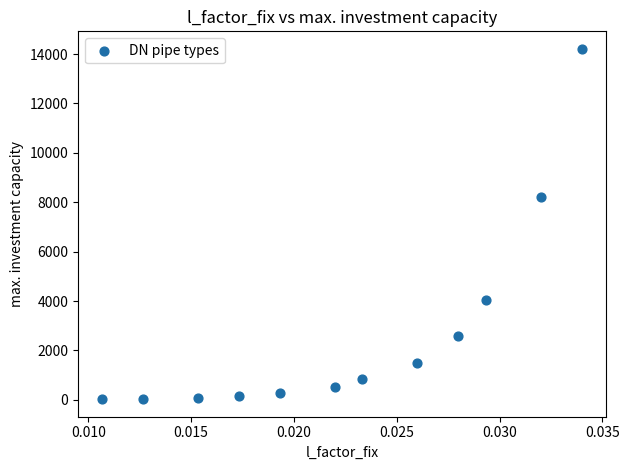

What Y value in the scatter plot is closest to 7117?

8220.0